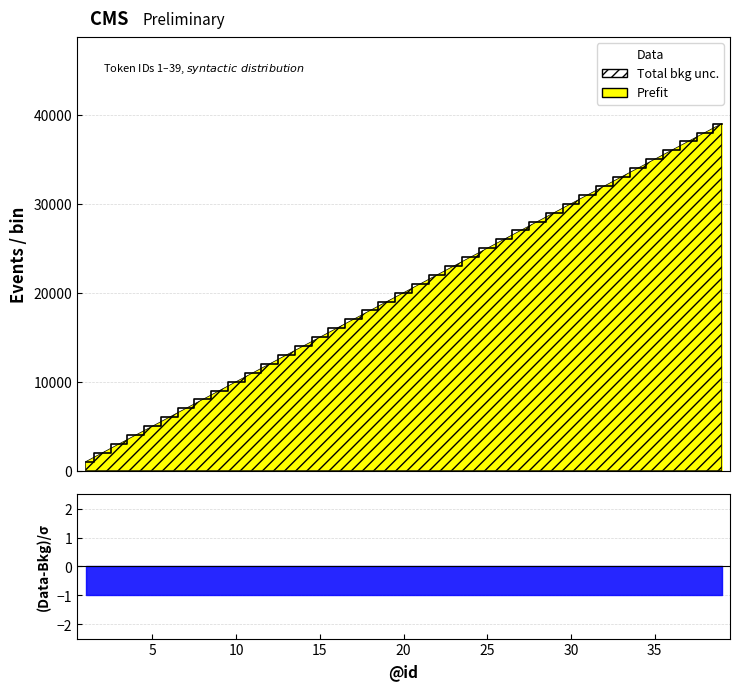

What is the label of the 21st point from the left?

20